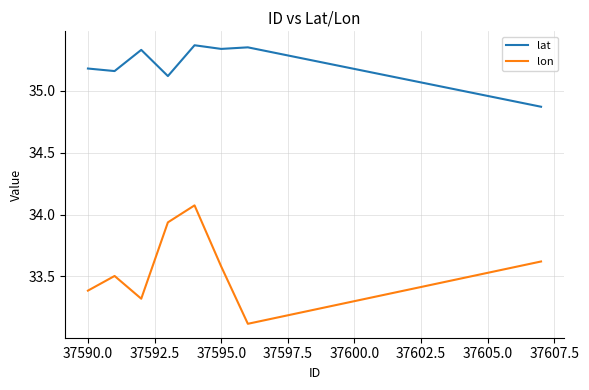

Which series has the largest total across all categories?

lat